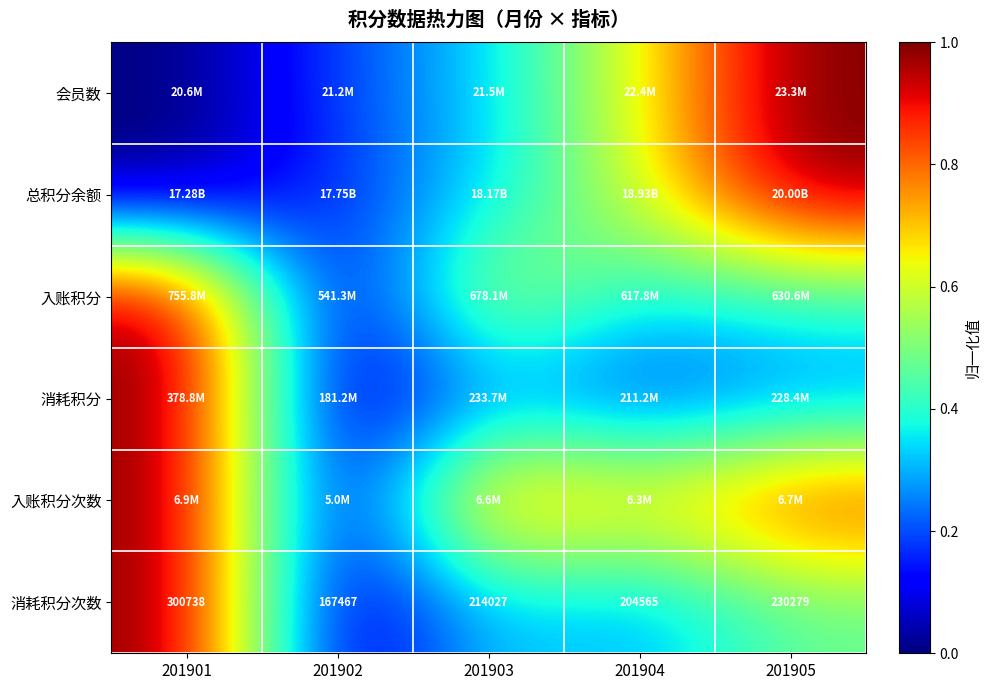

How many data points in 消耗积分次数 are less than 214027?

2